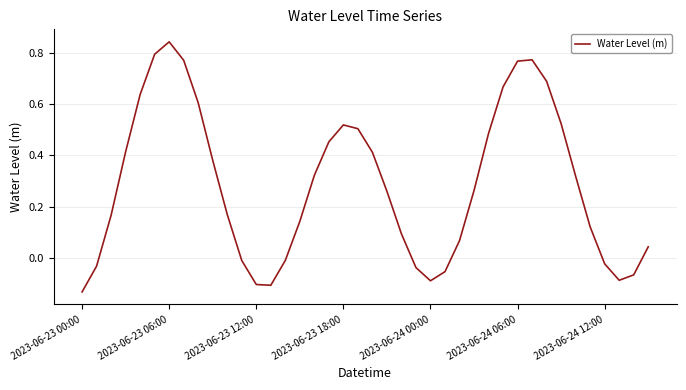

What is the difference between the maximum and minimum values?

1.0